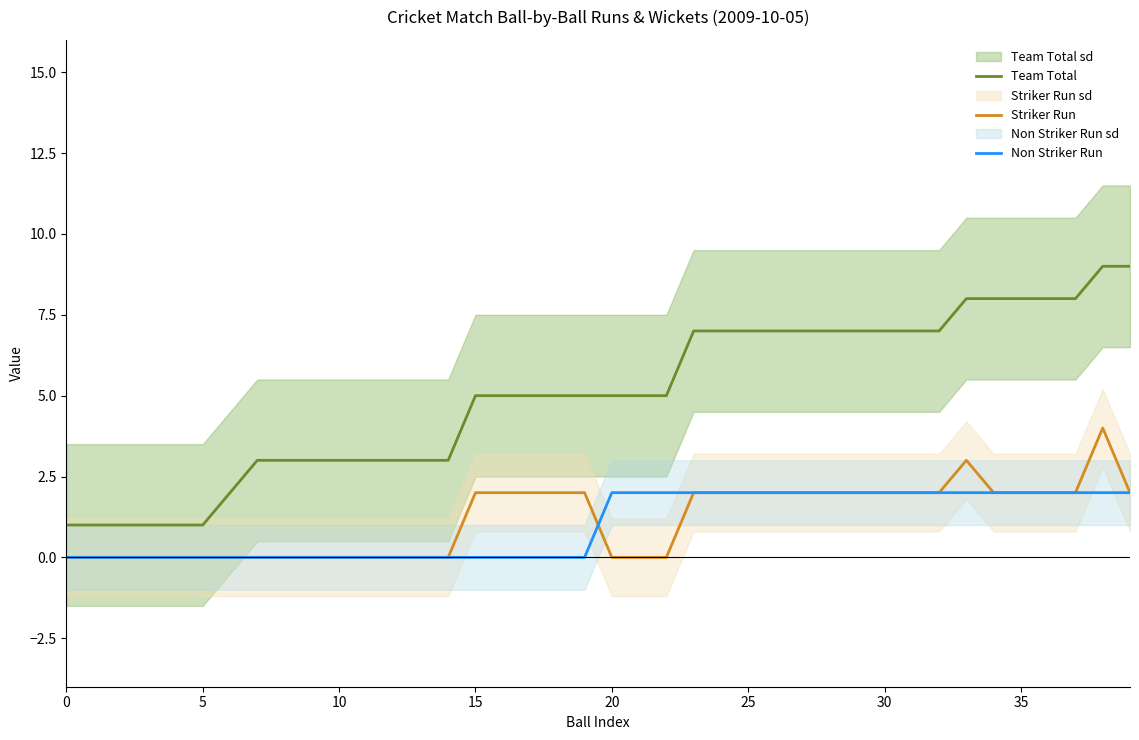

How many series are shown in this chart?

3